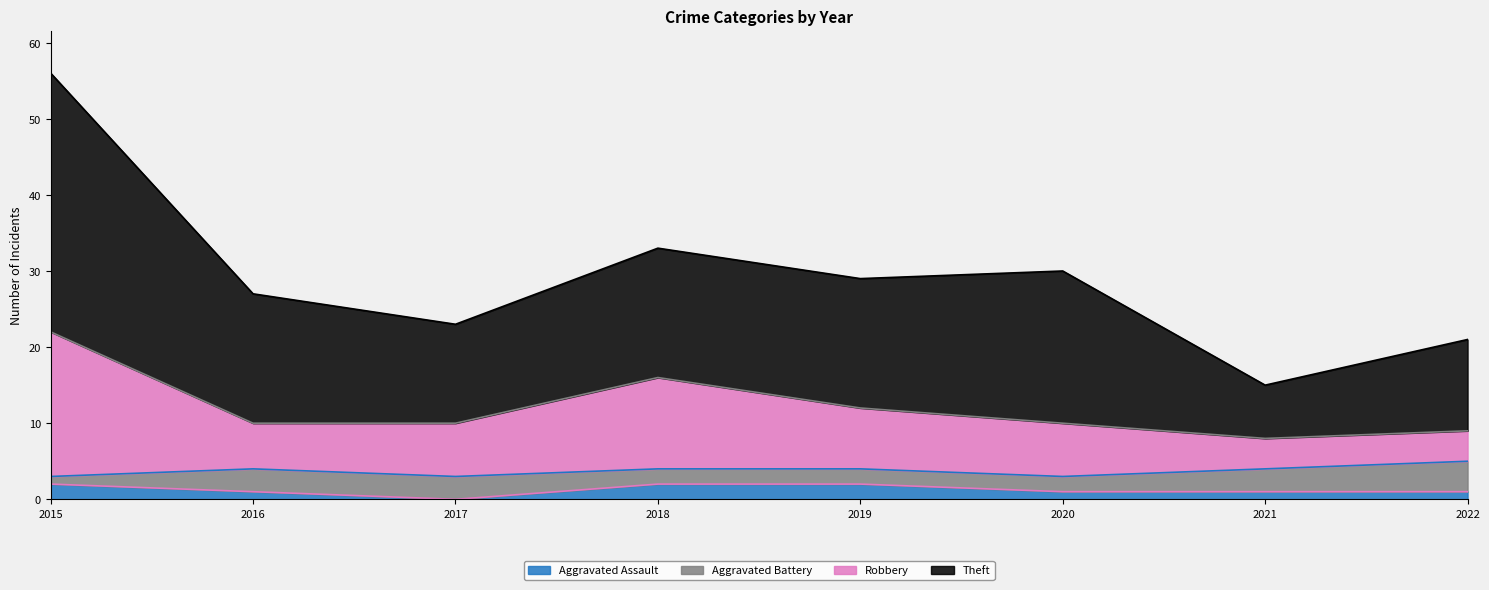

How many lines are shown in the chart?

4